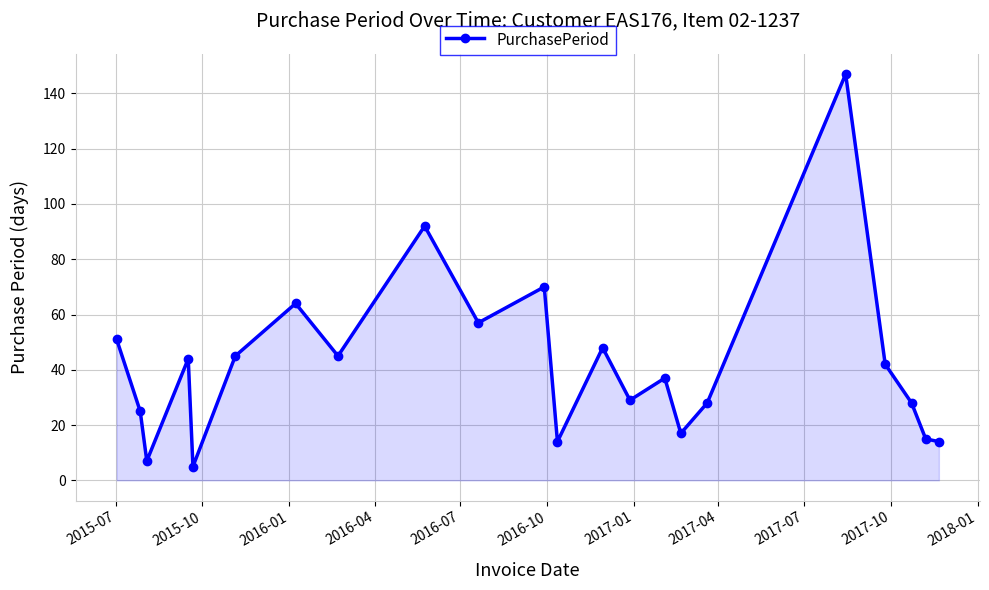

What is the greatest value displayed?

147